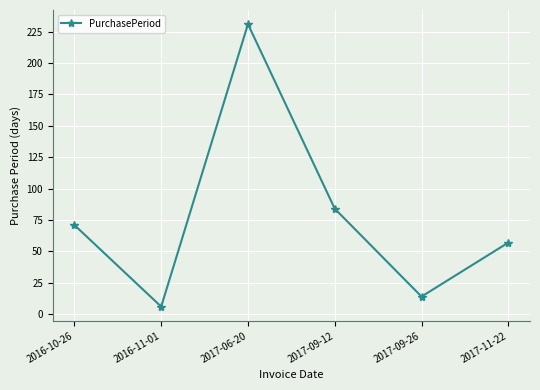

What is the change in value from 2016-11-01 to 2017-06-20?

+225